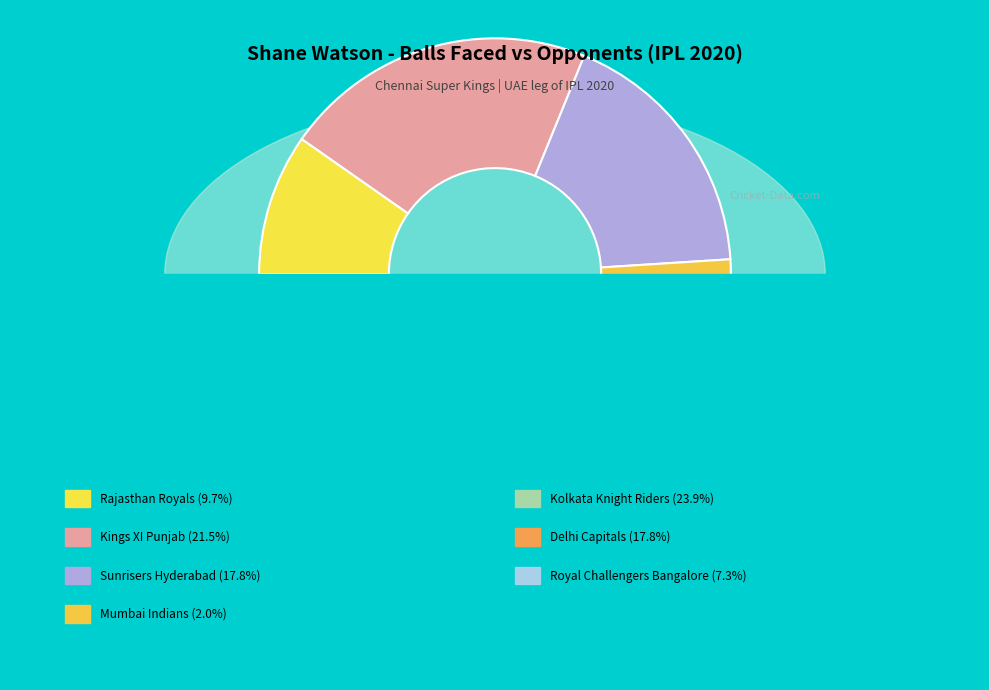

Does any single category account for the majority?

No